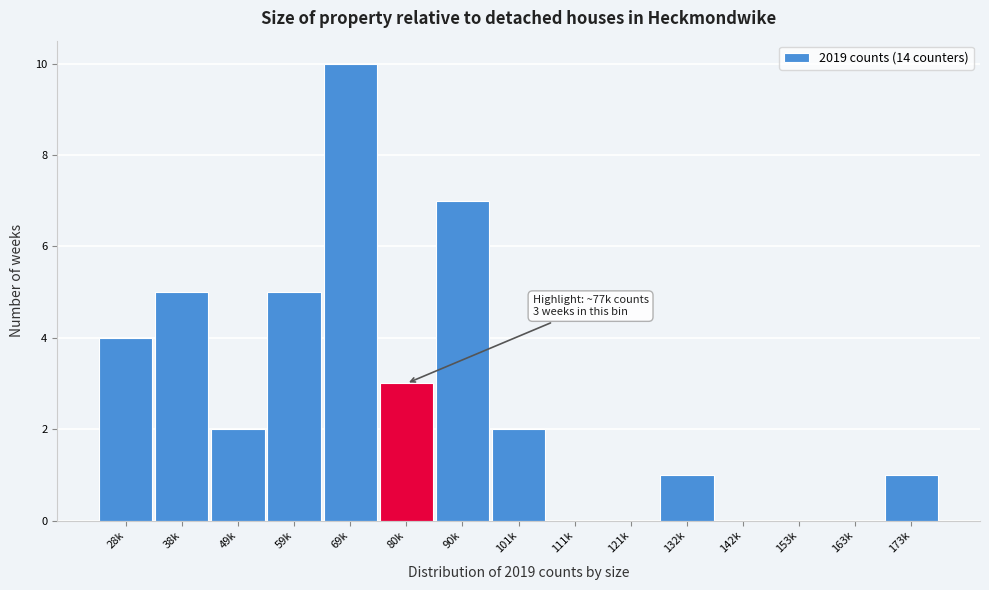

Reading left to right, what are all the values shown in this chart?

28k=4	38k=5	49k=2	59k=5	69k=10	80k=3	90k=7	101k=2	111k=0	121k=0	132k=1	142k=0	153k=0	163k=0	173k=1